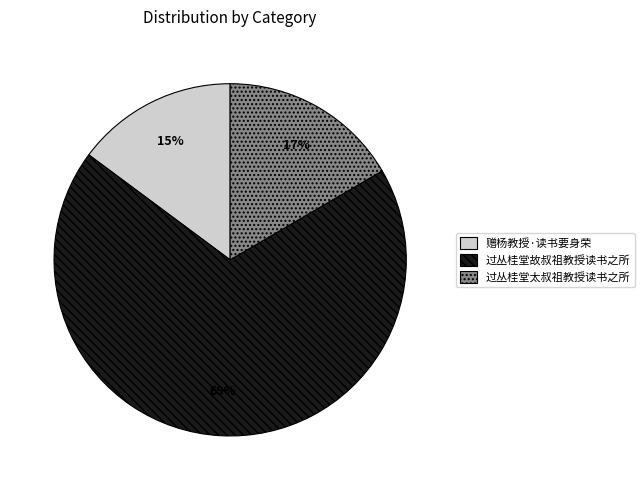

Rank the categories by value from lowest to highest.

赠杨教授·读书要身荣, 过丛桂堂太叔祖教授读书之所, 过丛桂堂故叔祖教授读书之所